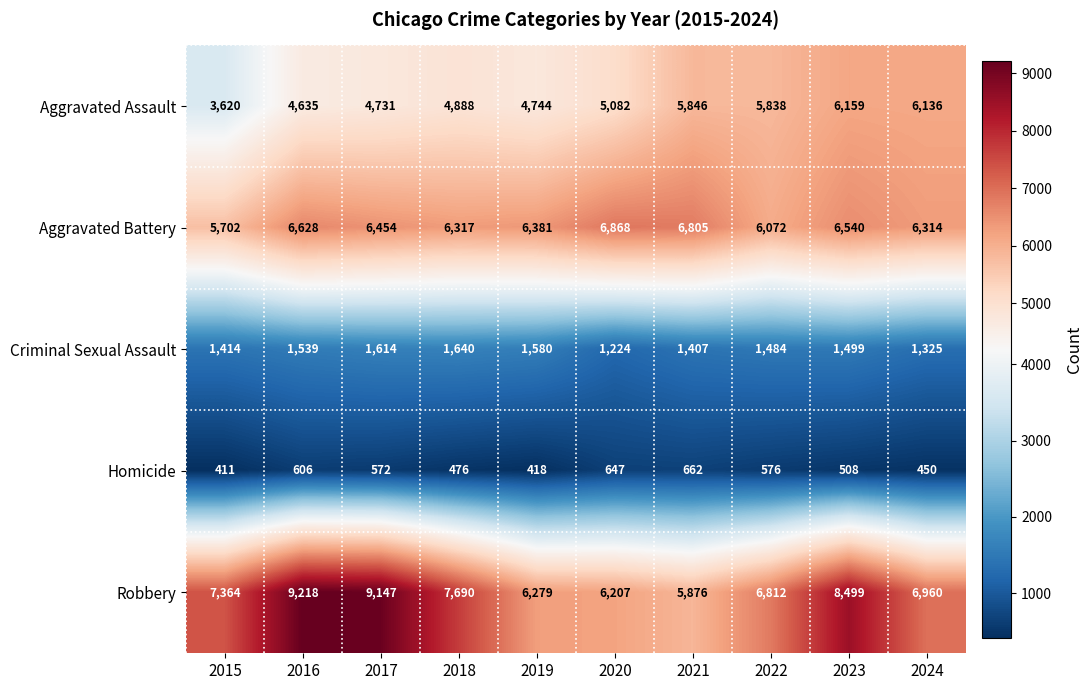

Which series has the widest spread of values?

Robbery